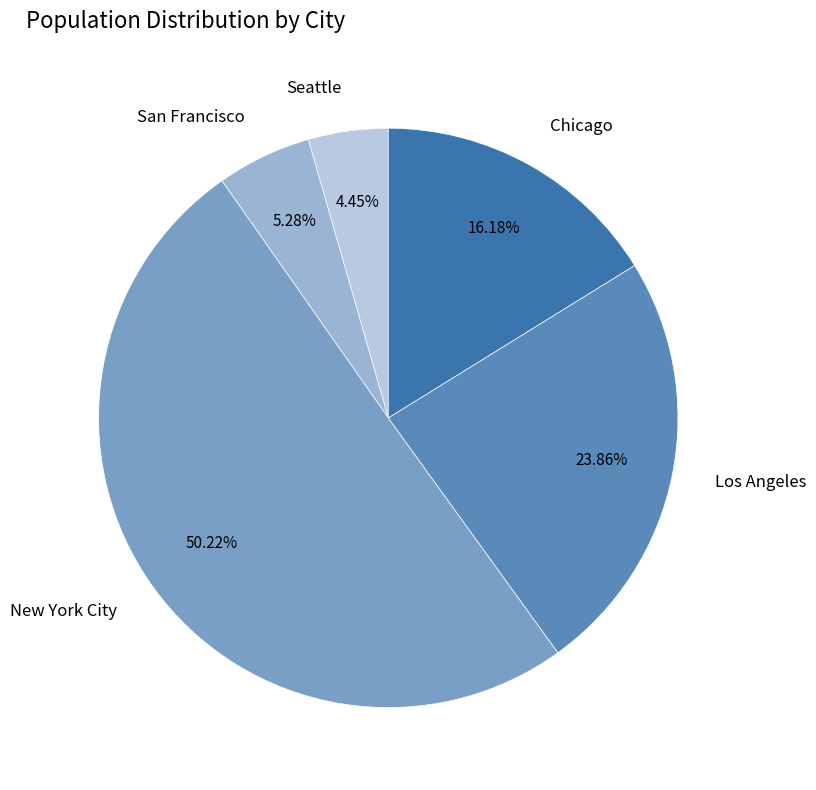

Which slice represents more than half of the pie?

New York City